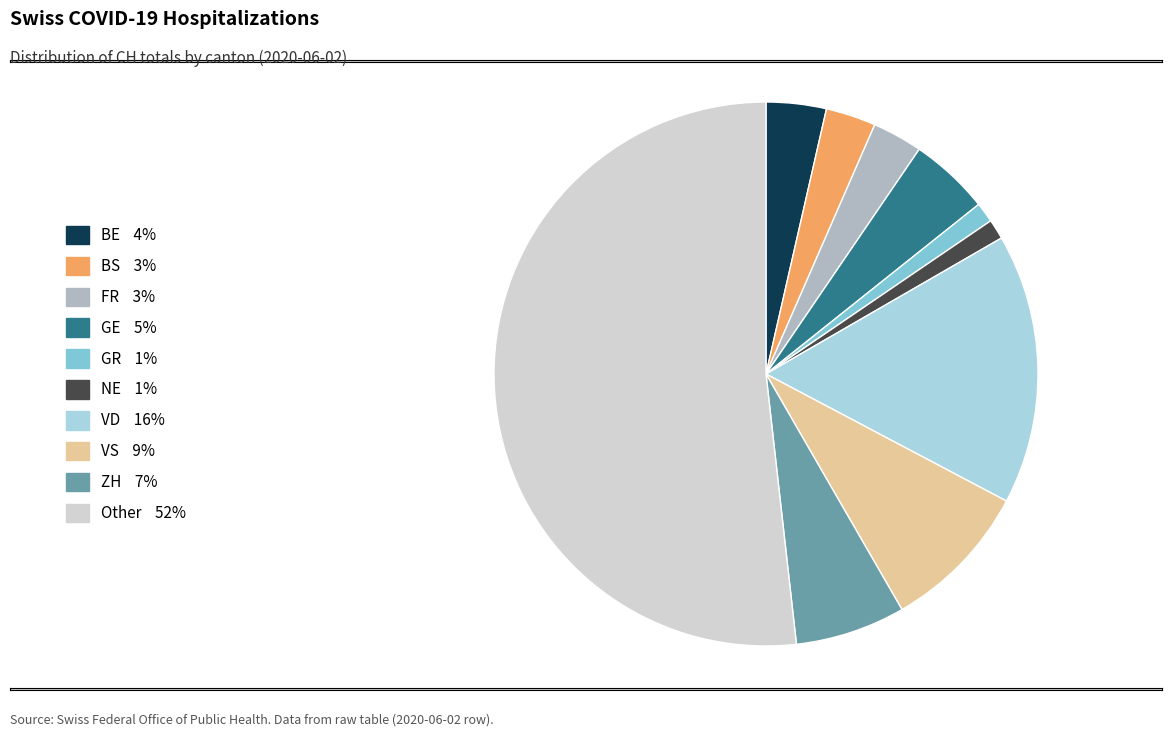

Does any single category account for the majority?

Yes